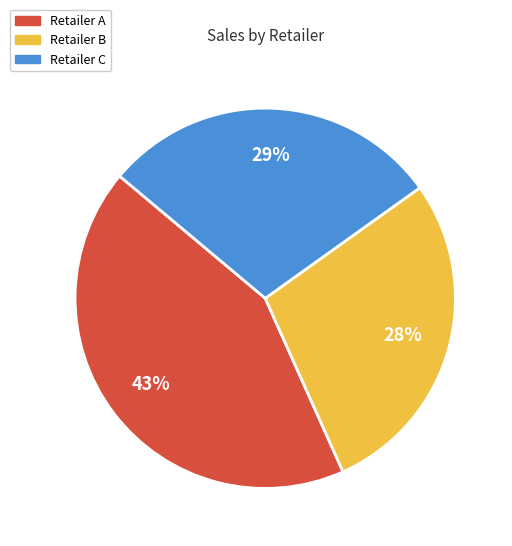

Does any single category account for the majority?

No